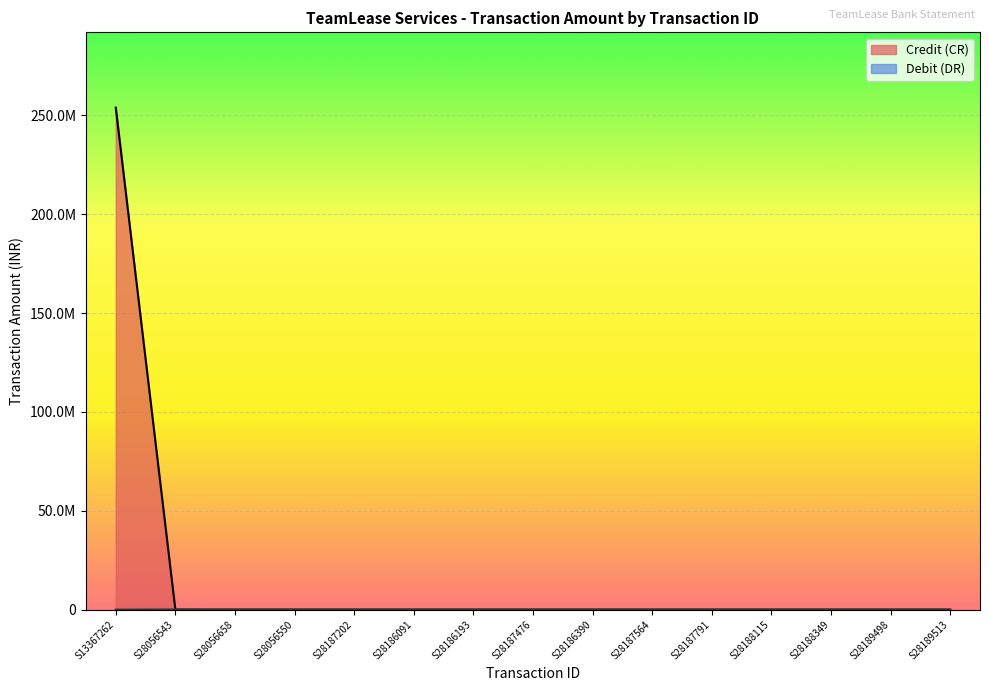

Count the number of data series in this chart.

2